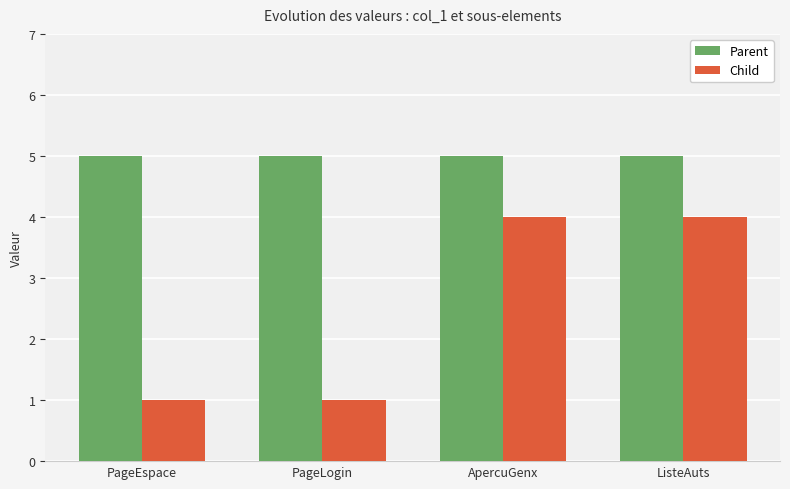

Reading left to right, extract all data points from this chart.

Parent: PageEspace=5	PageLogin=5	ApercuGenx=5	ListeAuts=5
Child: PageEspace=1	PageLogin=1	ApercuGenx=4	ListeAuts=4